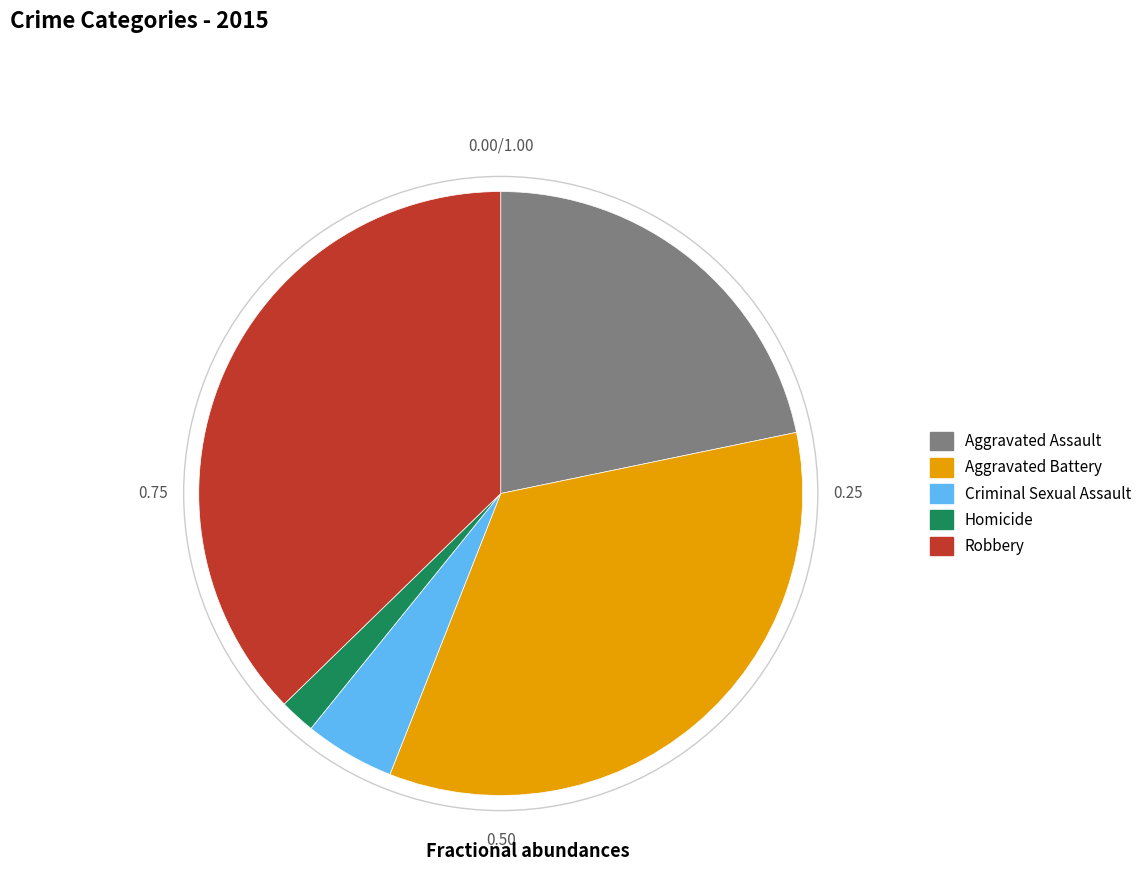

Is there a majority slice in this chart?

No